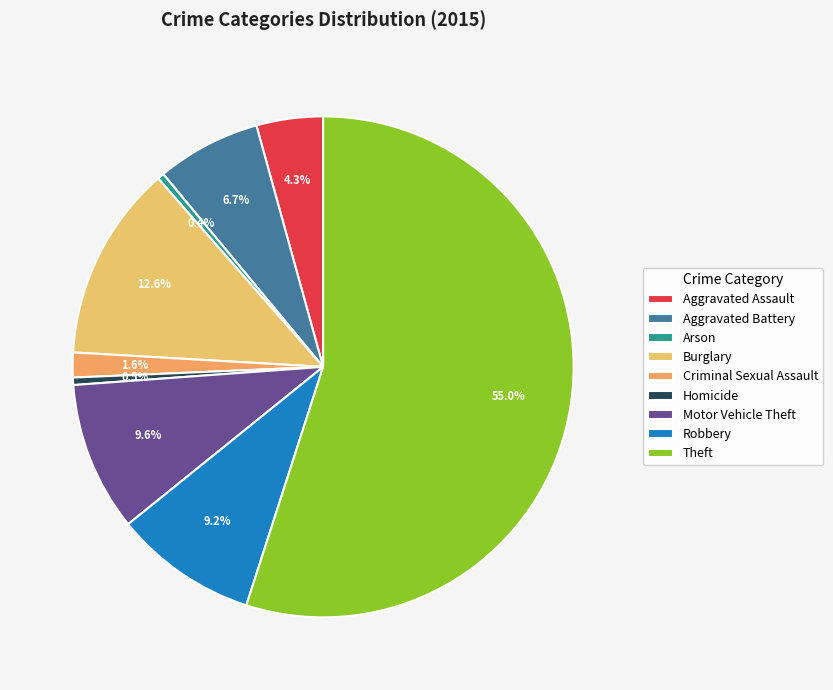

Which category has the smallest portion of the pie?

Arson